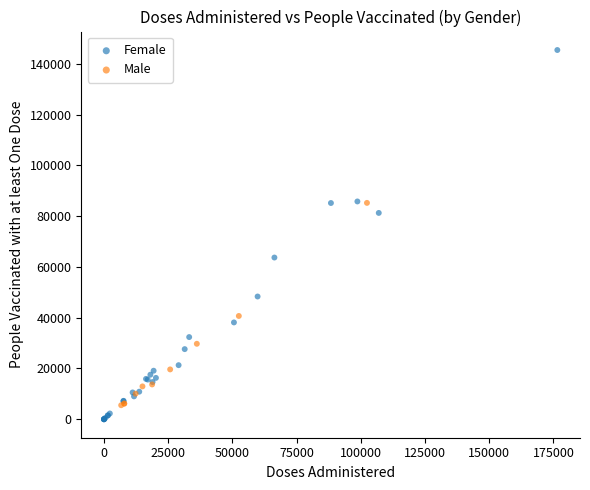

Which series has the widest spread of Y values?

Female